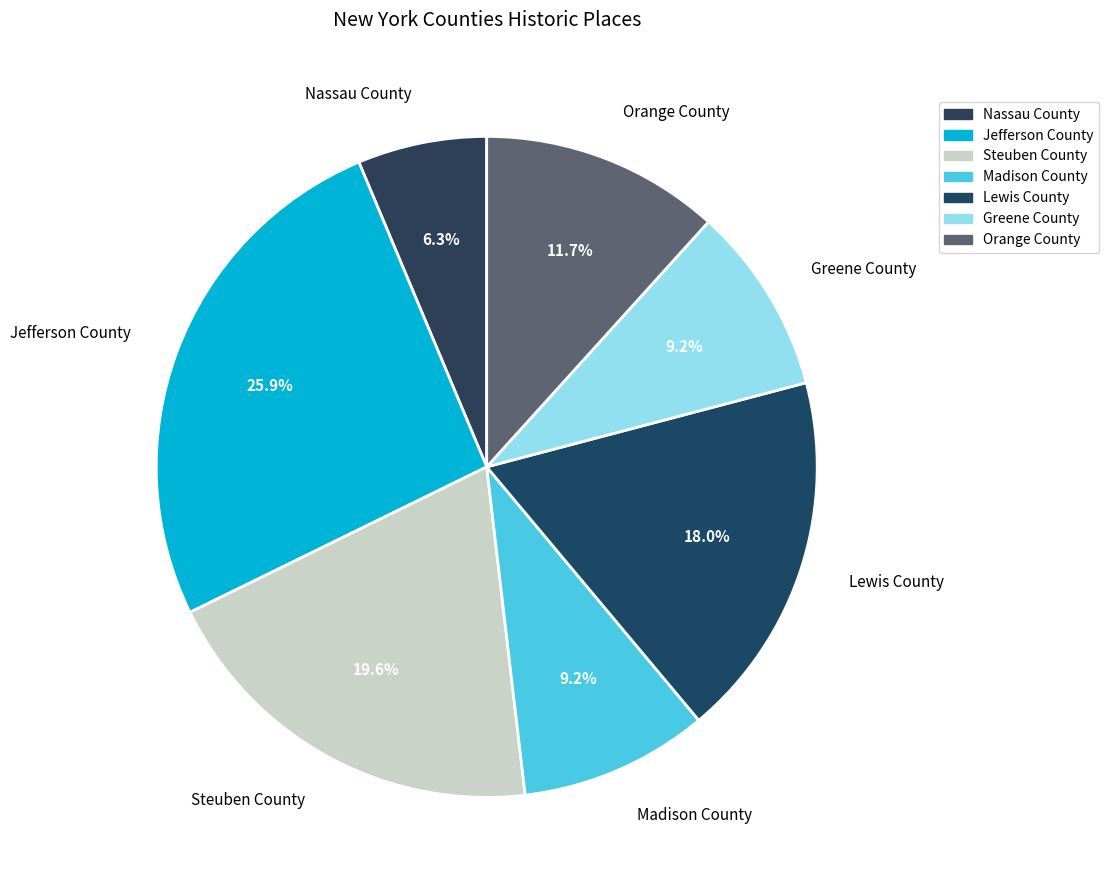

Do Lewis County and Greene County together represent more than half of the pie?

No